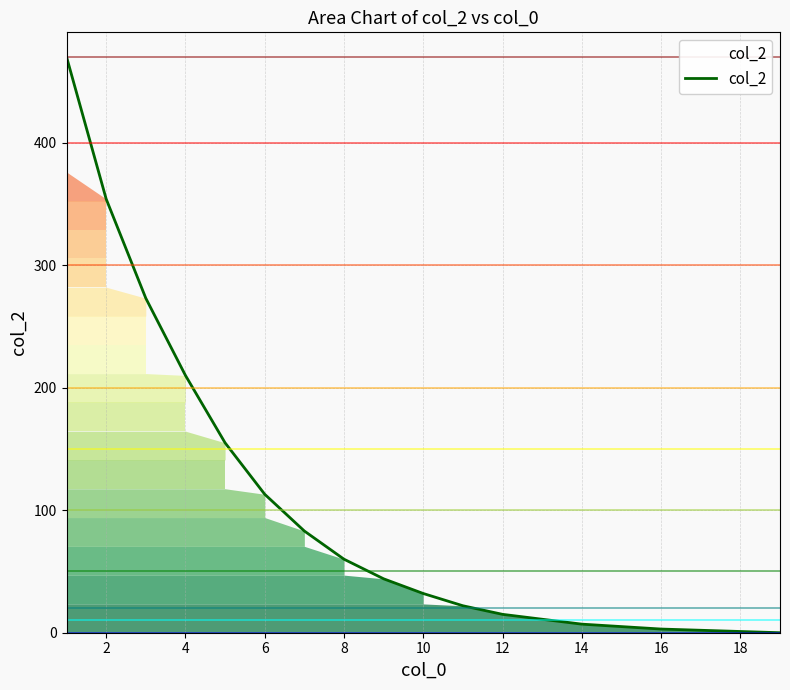

What is the difference between the maximum and minimum values?

470